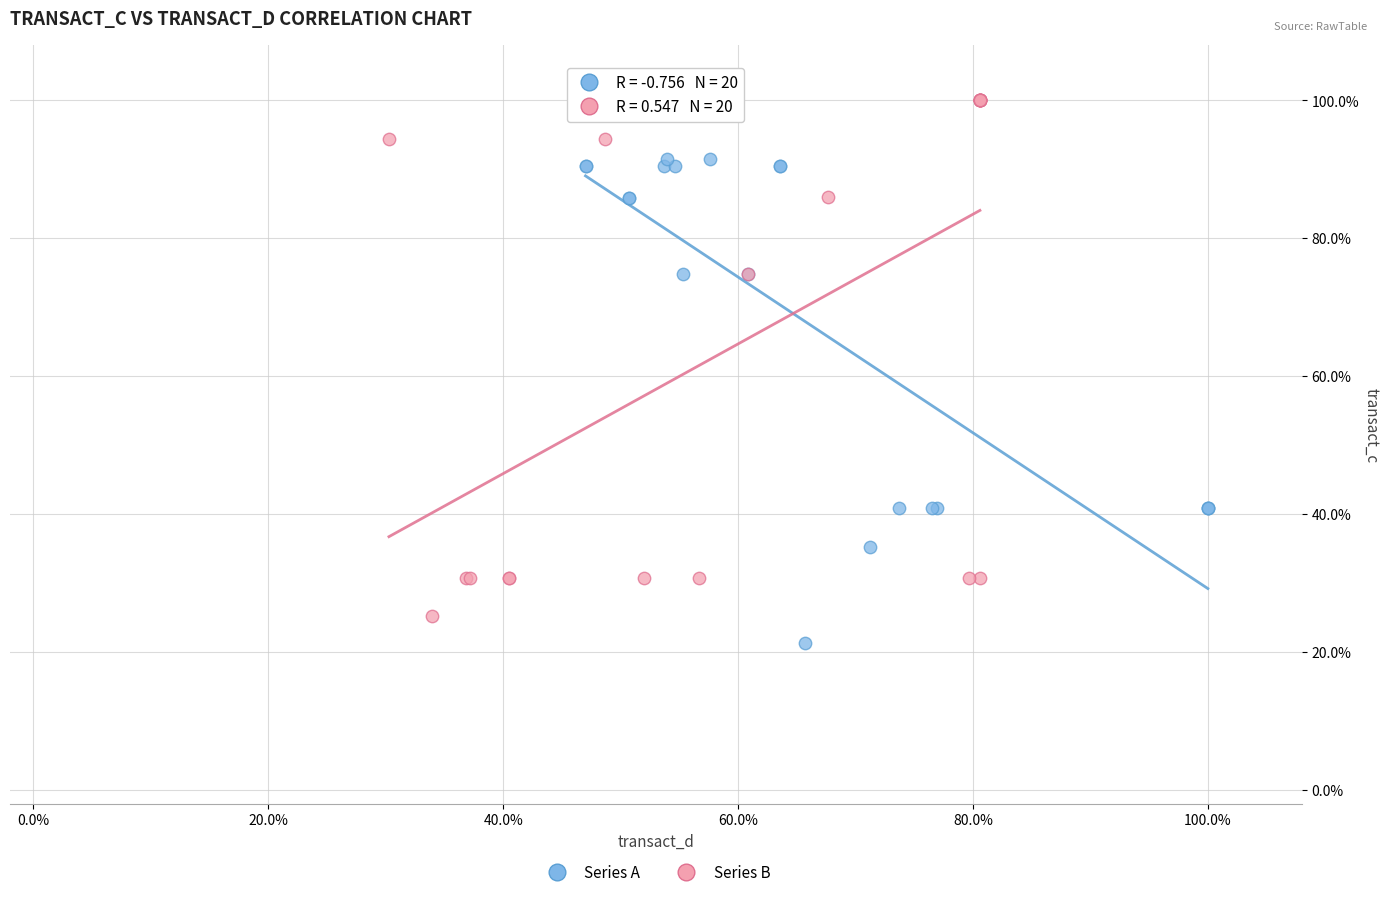

Which series reaches the minimum Y coordinate?

Series A